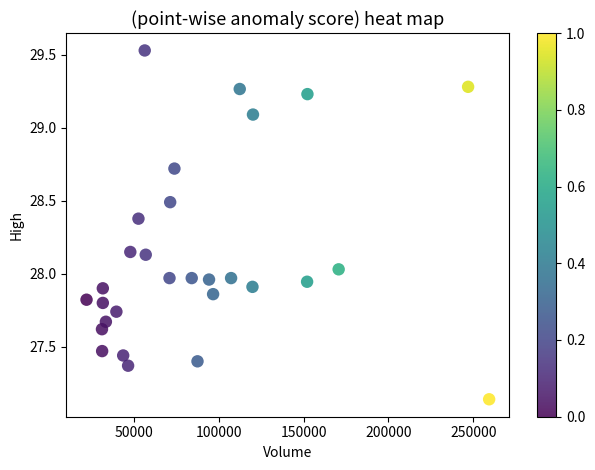

What is the range of X values (max minus min)?

237300.0